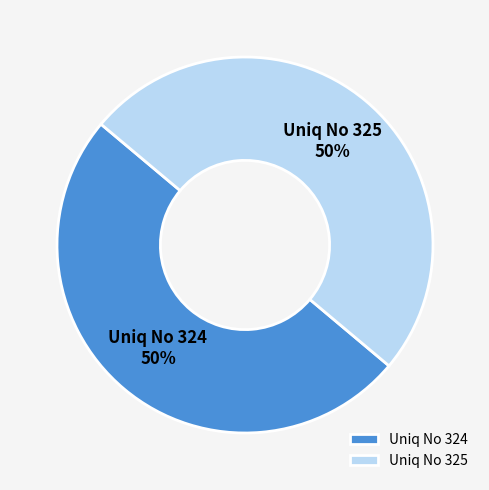

True or false: Uniq No 325 accounts for 56% of the total.

False